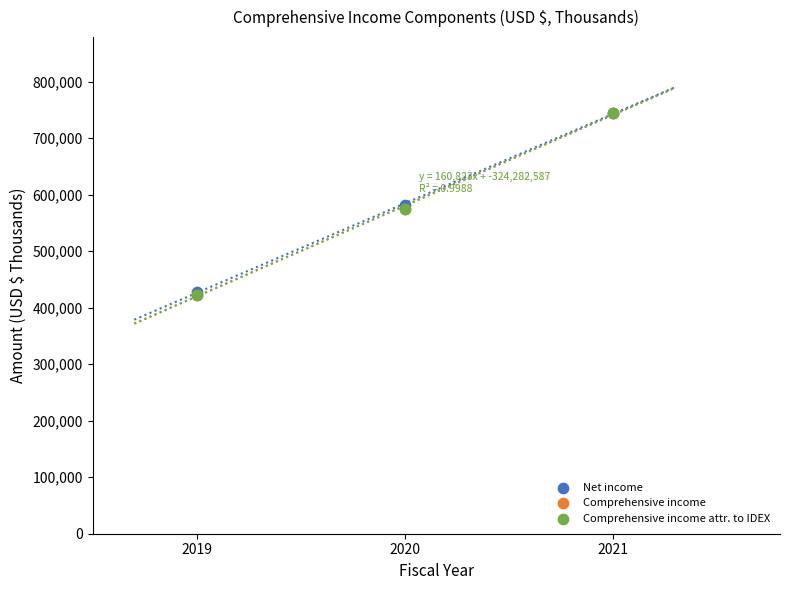

What are all the series names shown in the legend?

Net income, Comprehensive income, Comprehensive income attr. to IDEX